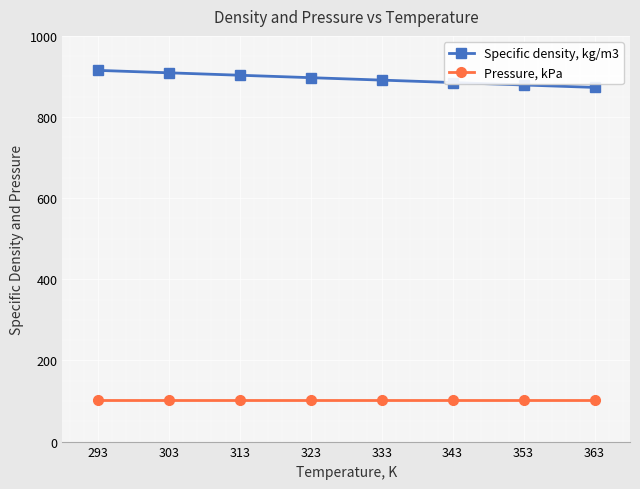

The Pressure, kPa series shows 101.3 at 293. True or false?

True